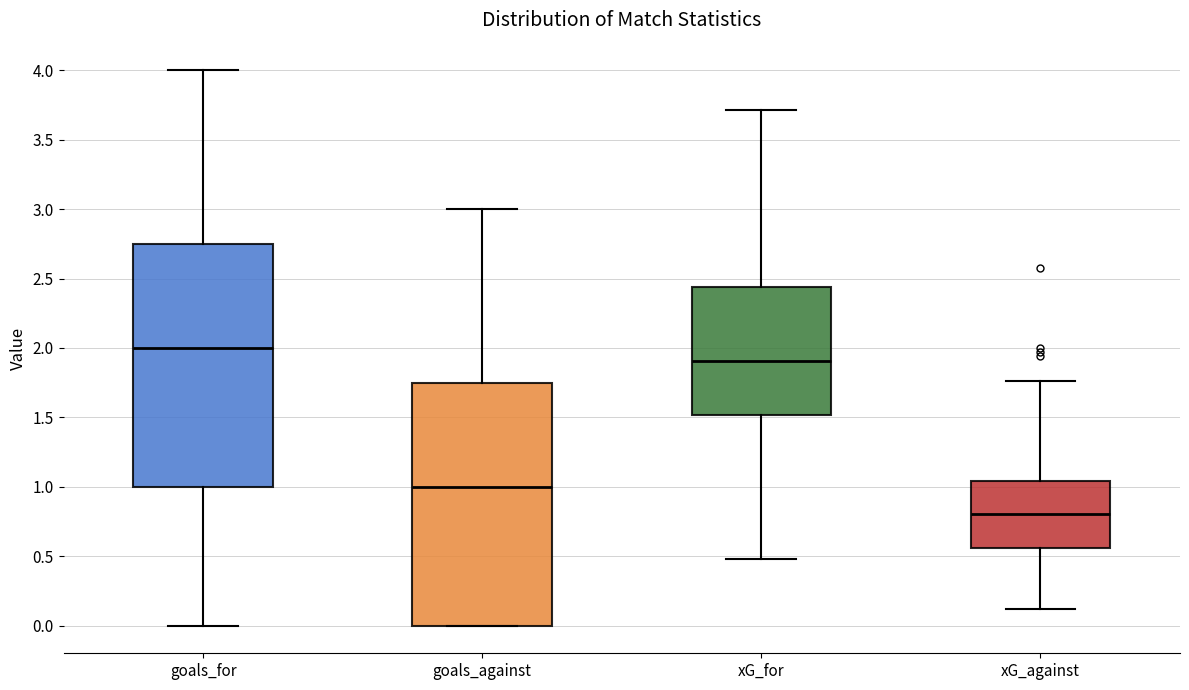

Where is the lower edge of the box for xG_against on the y-axis? The values are not printed on the chart, so give them approximately, as read against the axis.

0.55